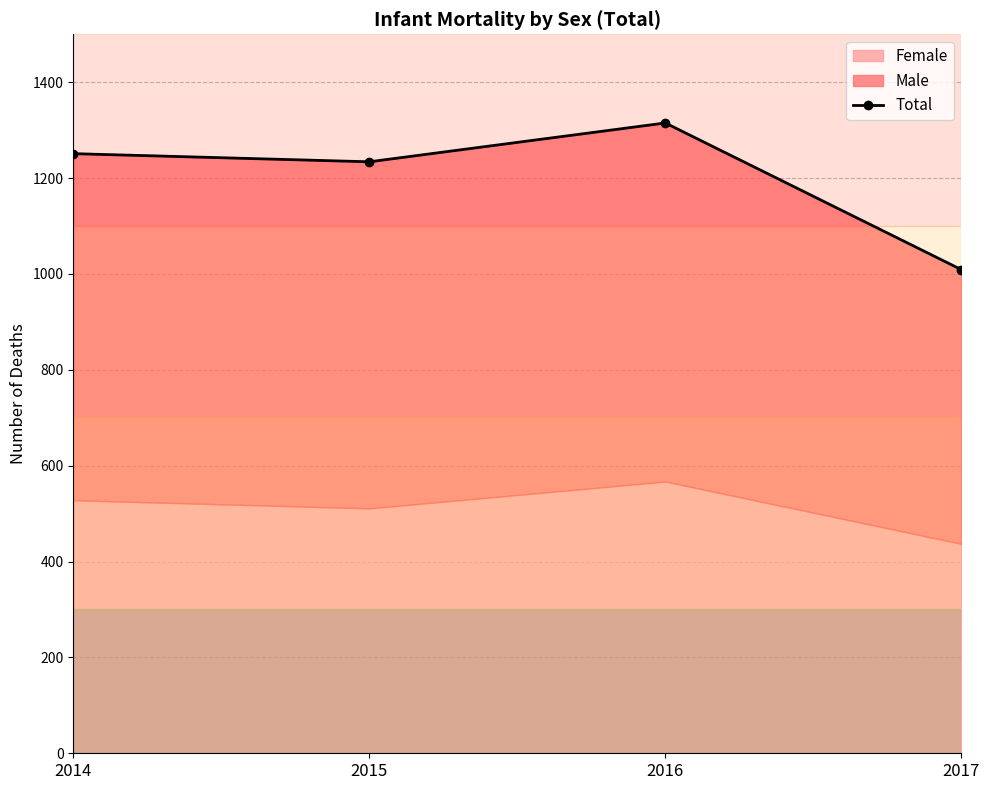

Reading left to right, list all the values displayed in this chart.

2014=1251	2015=1234	2016=1315	2017=1009